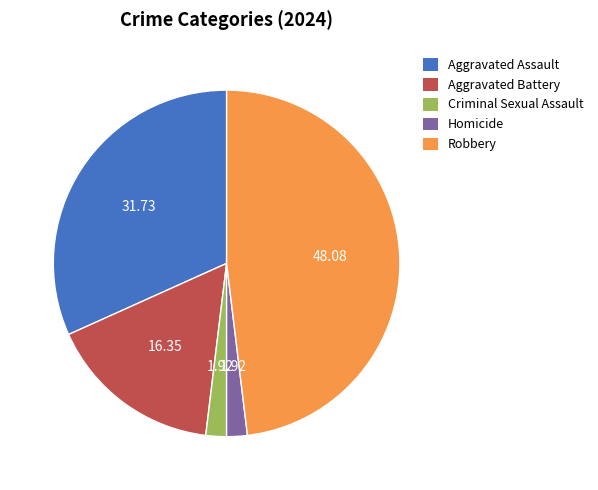

Which category has the biggest portion of the pie?

Robbery